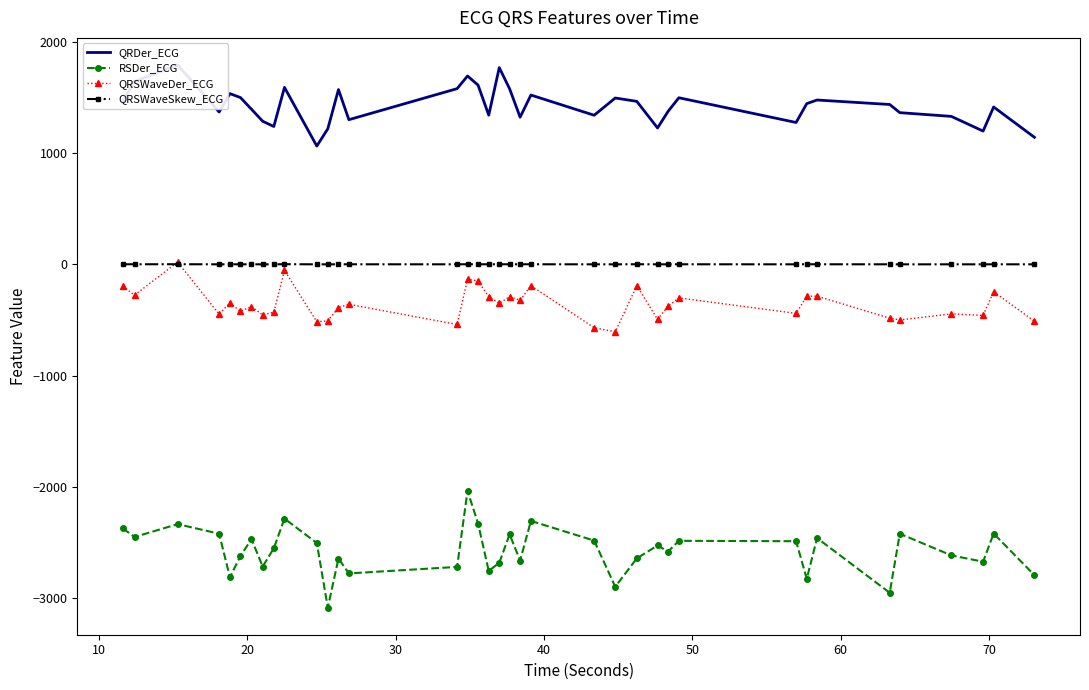

At how many categories does at least one series exceed -954?

37